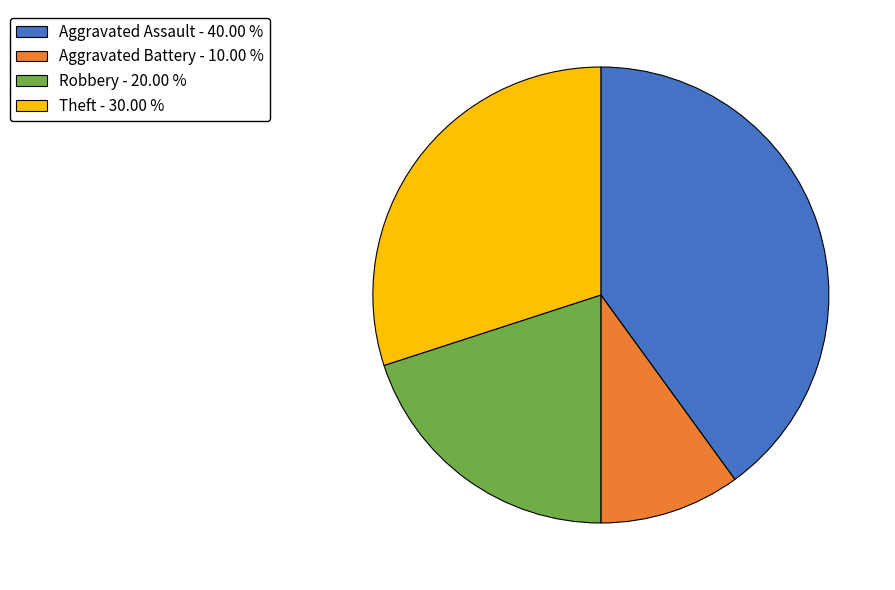

Which slice is the largest?

Aggravated Assault